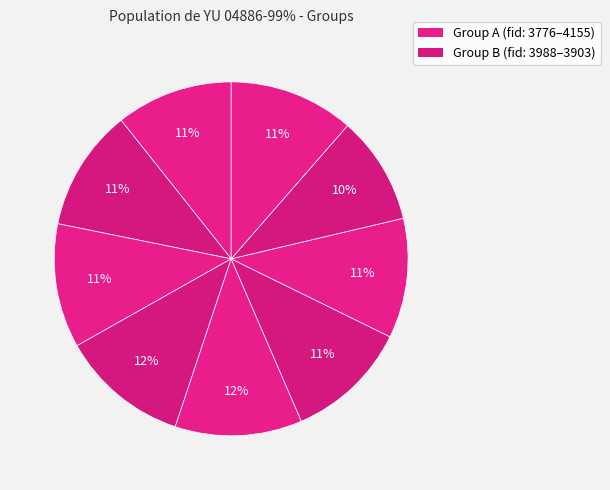

How many segments does this pie chart have?

9